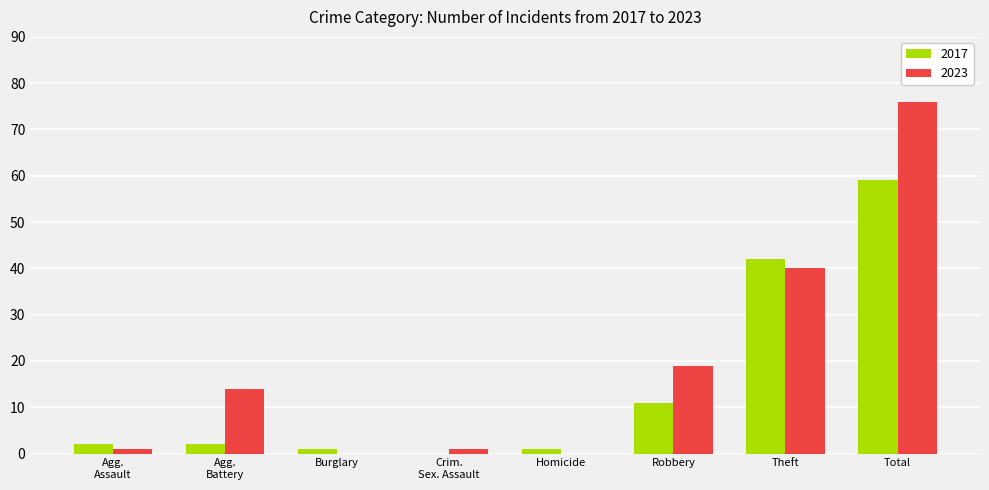

True or false: 2023 has a value of 0 at Burglary.

True